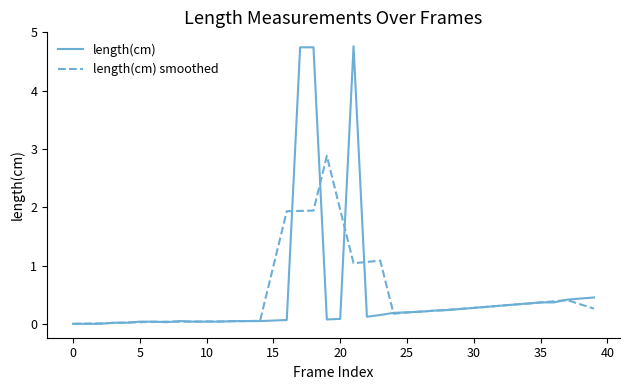

What is the maximum value shown in the chart?

4.8